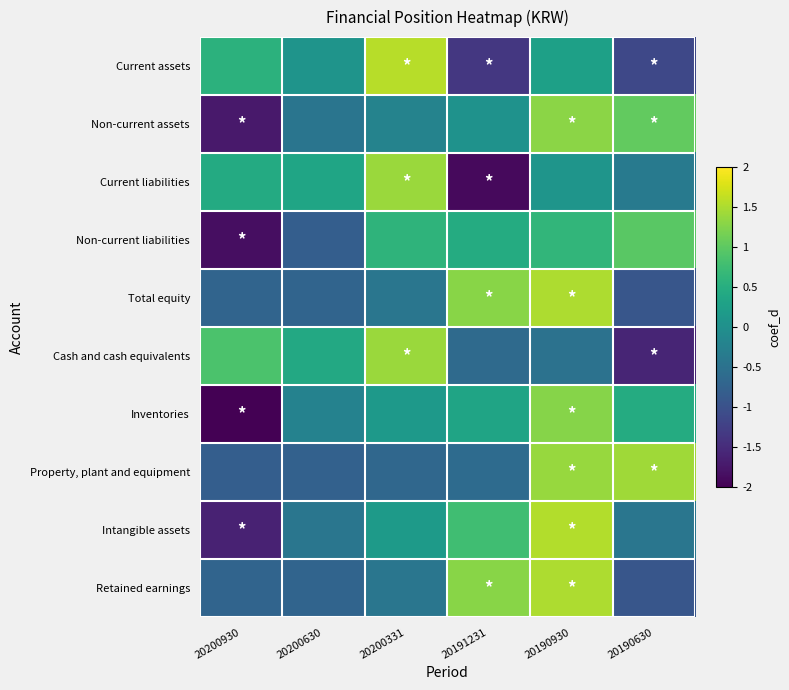

Between 20190930 and 20190630, which series saw the biggest shift?

Retained earnings